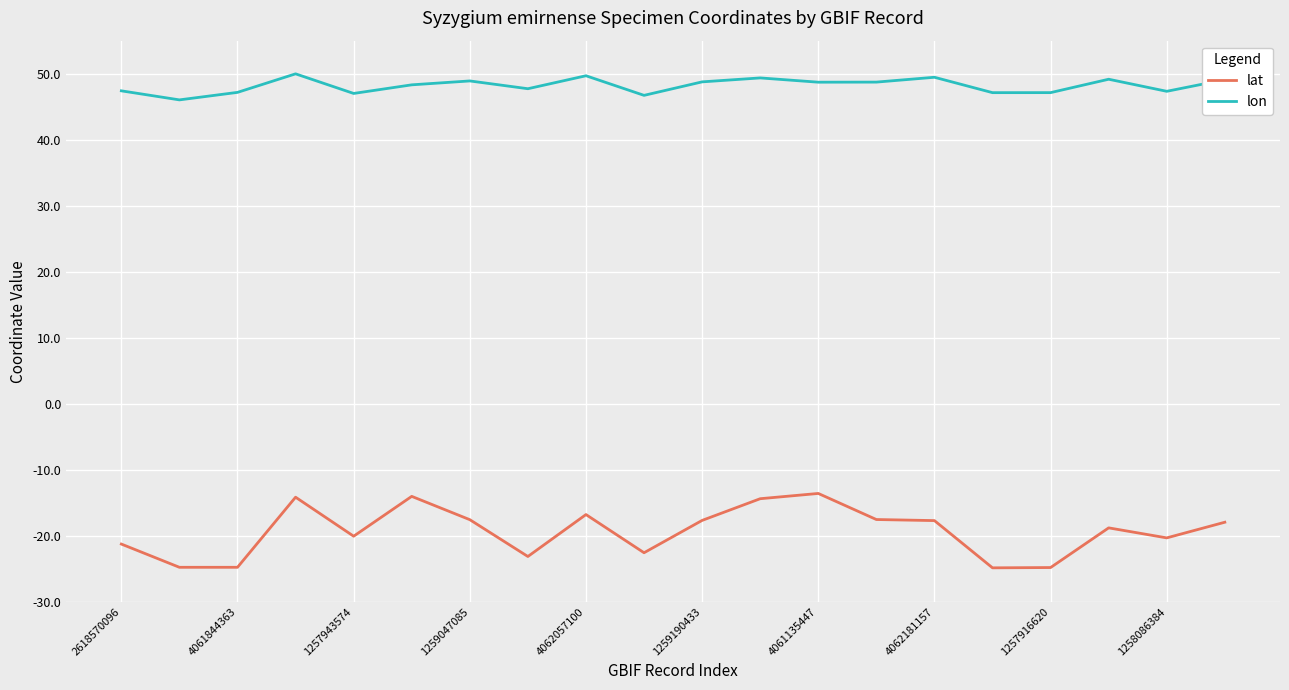

Rank the series by their average value, from highest to lowest.

lon, lat